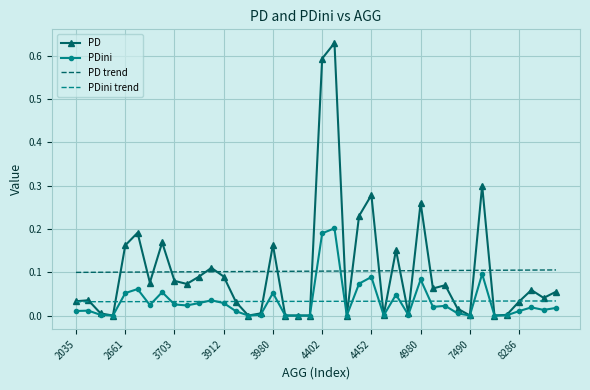

List the series in order of their peak value, highest first.

PD, PDini, PD trend, PDini trend